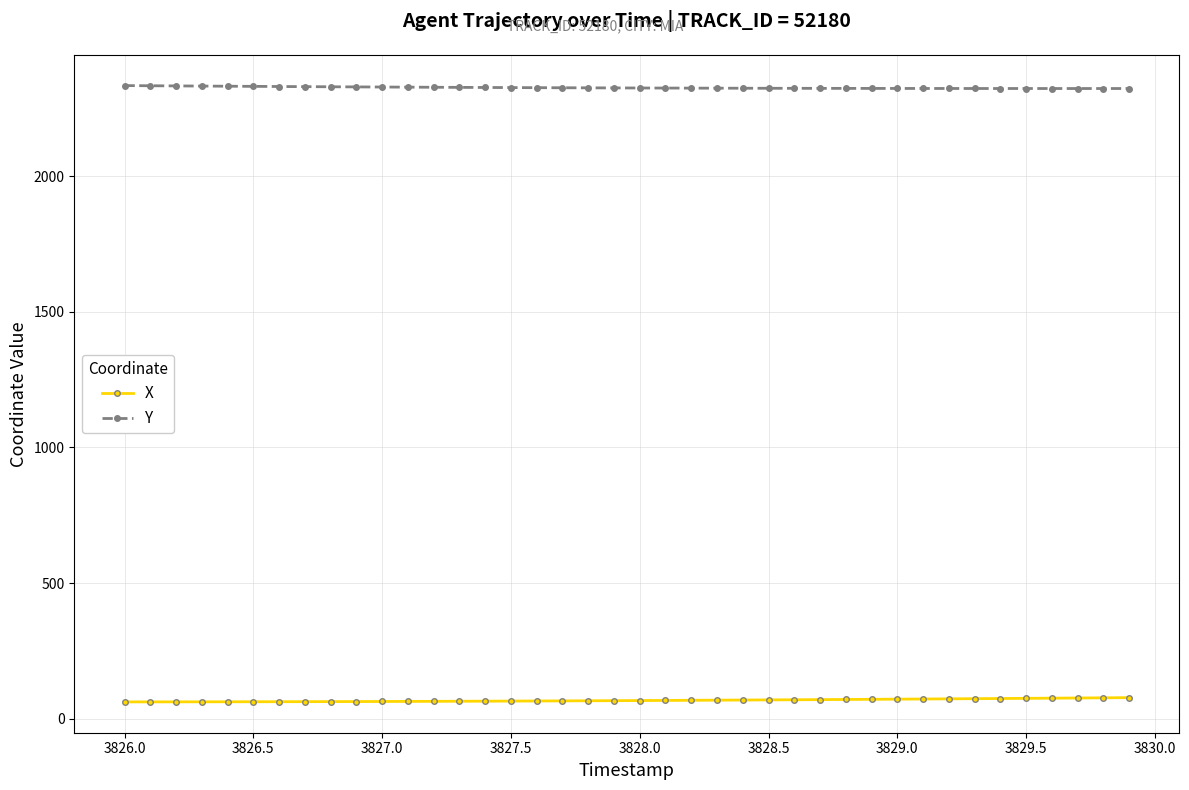

What is the sum of all X values?

2704.5